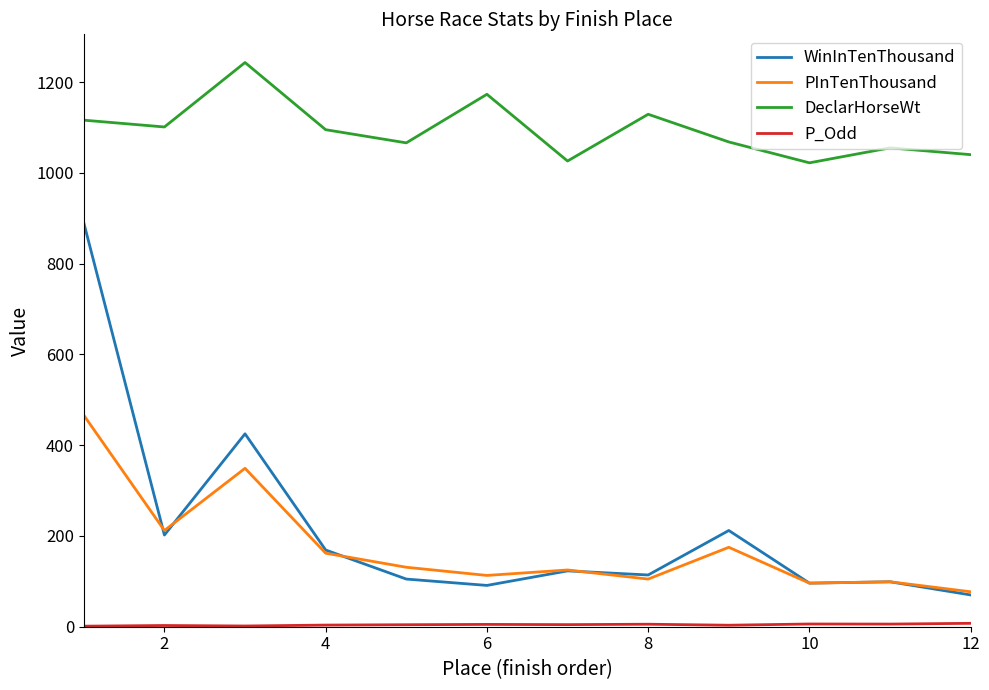

What is the maximum value shown in the chart?

1243.0